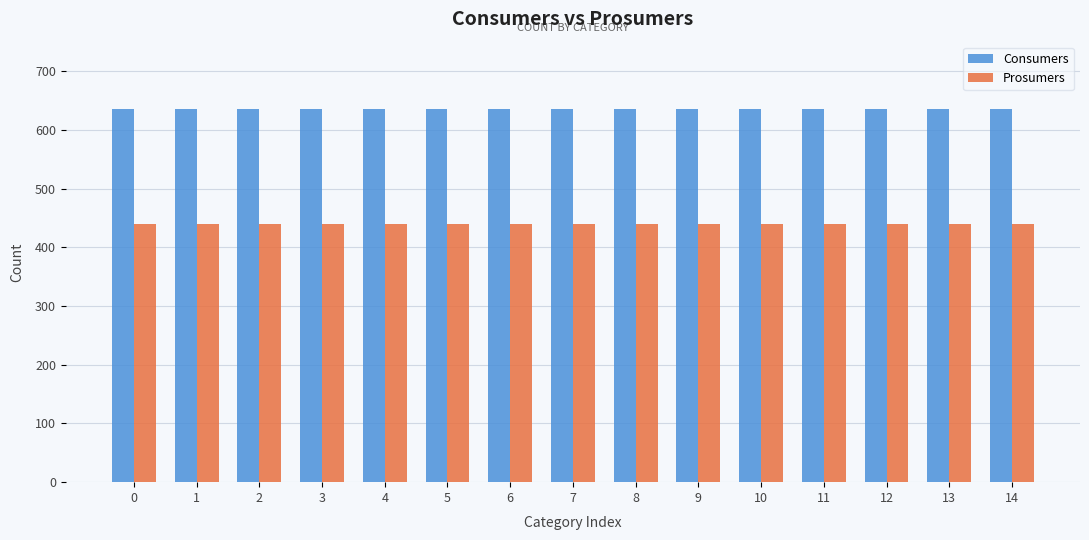

List the series in order of their overall mean, lowest first.

Prosumers, Consumers